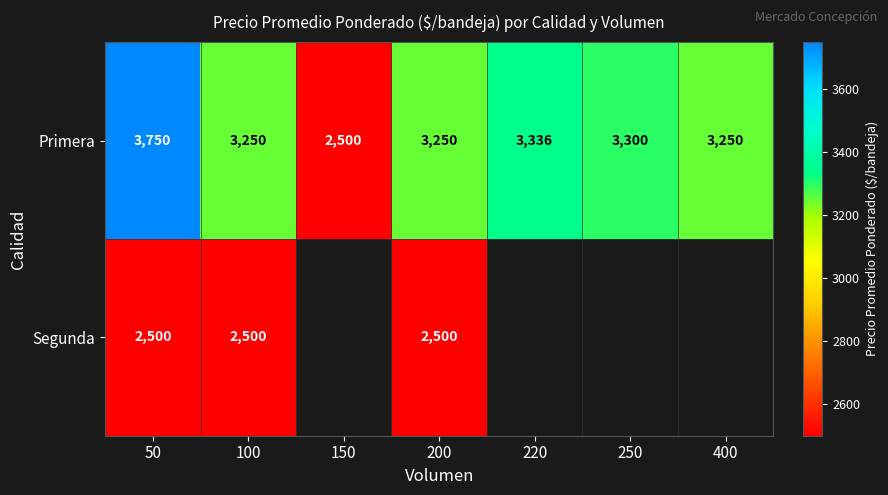

What is the spread (max minus min) of values at 200?

750